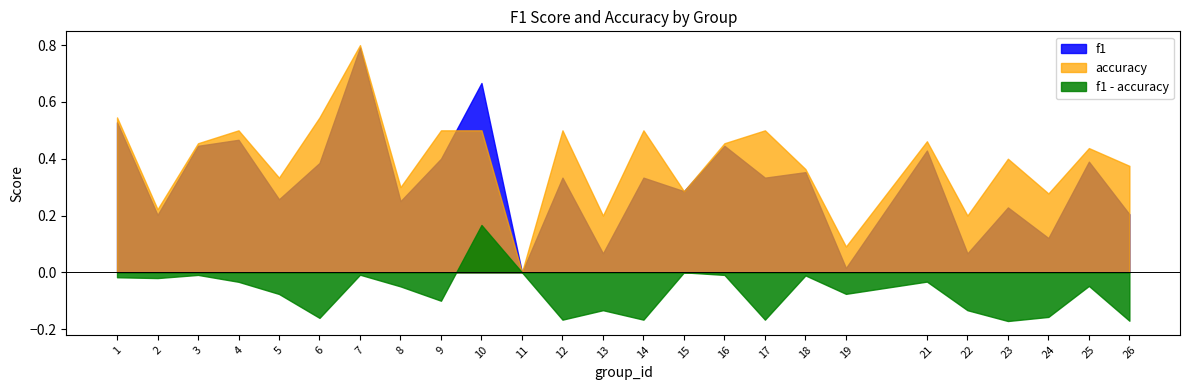

Reading left to right, extract all data points from this chart.

f1: 1=0.5	2=0.2	3=0.4	4=0.5	5=0.3	6=0.4	7=0.8	8=0.3	9=0.4	10=0.7	11=0.0	12=0.3	13=0.1	14=0.3	15=0.3	16=0.4	17=0.3	18=0.4	19=0.0	21=0.4	22=0.1	23=0.2	24=0.1	25=0.4	26=0.2
accuracy: 1=0.5	2=0.2	3=0.5	4=0.5	5=0.3	6=0.5	7=0.8	8=0.3	9=0.5	10=0.5	11=0.0	12=0.5	13=0.2	14=0.5	15=0.3	16=0.5	17=0.5	18=0.4	19=0.1	21=0.5	22=0.2	23=0.4	24=0.3	25=0.4	26=0.4